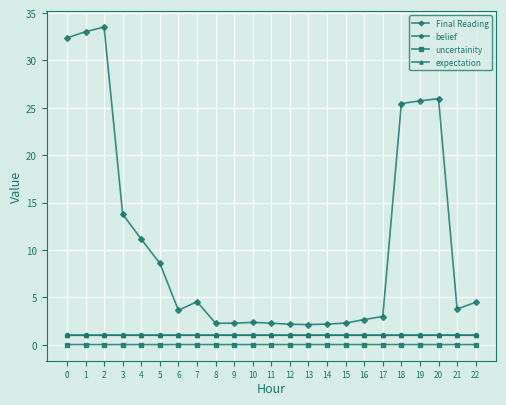

True or false: uncertainity has more than 0 interior local peaks.

True